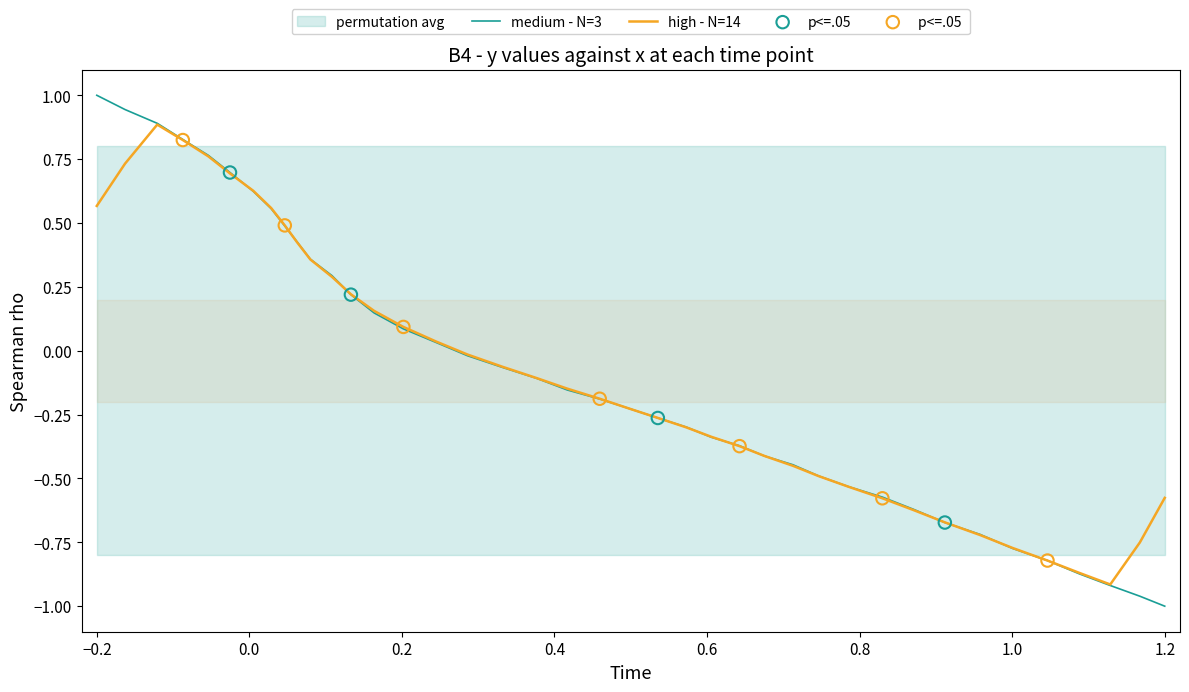

Which series contains the lowest Y value?

medium - N=3